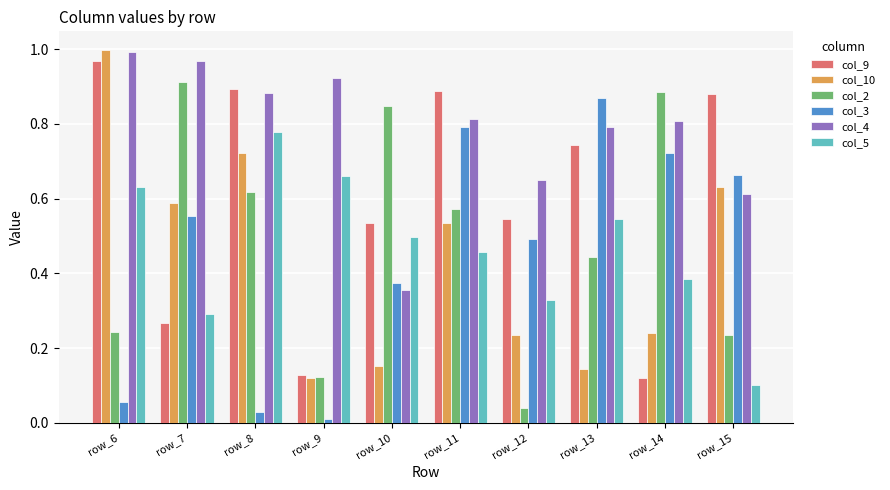

How many bars are there in total?

60